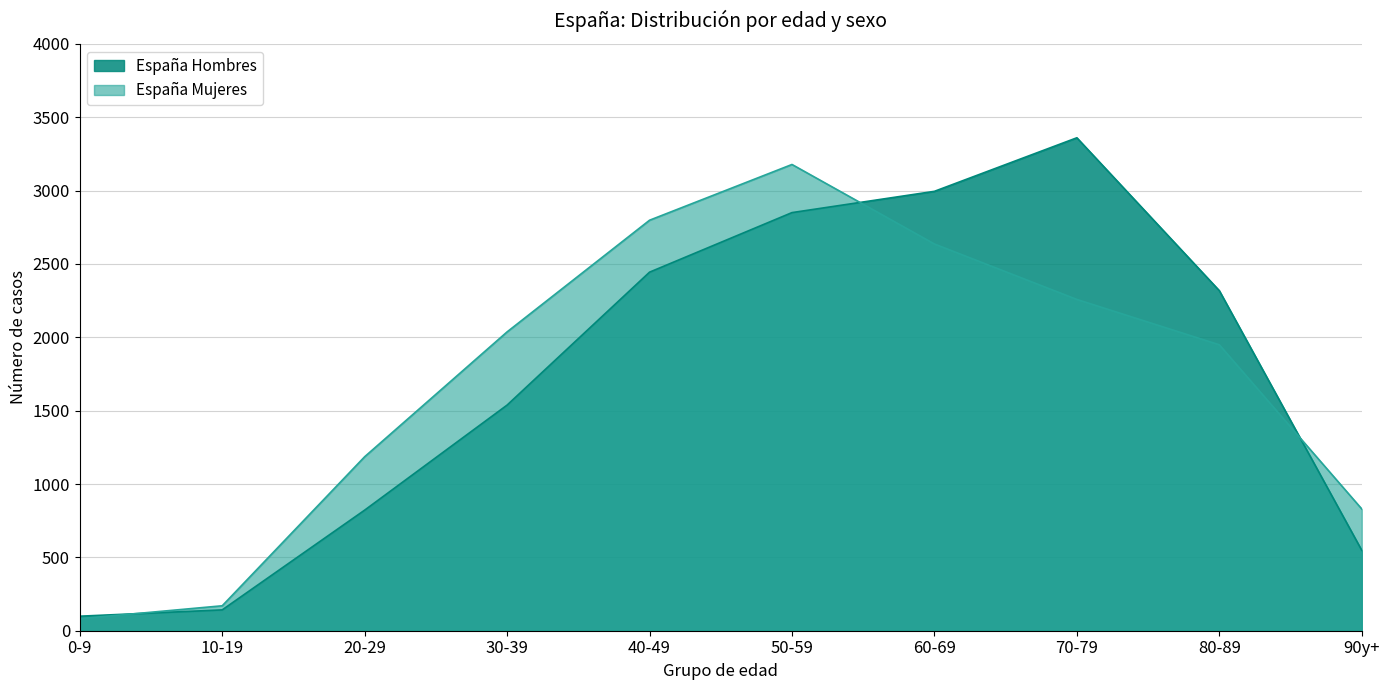

Which series ends up on top after the final intersection of España Mujeres and España Hombres?

España Mujeres